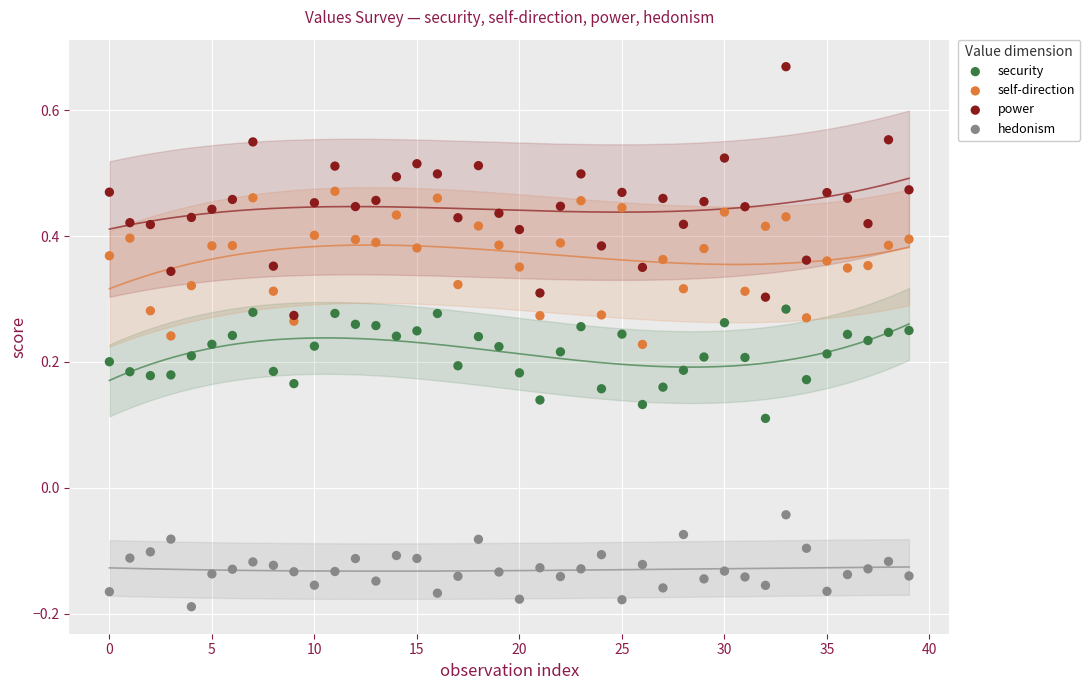

What are all the series names shown in the legend?

security, self-direction, power, hedonism